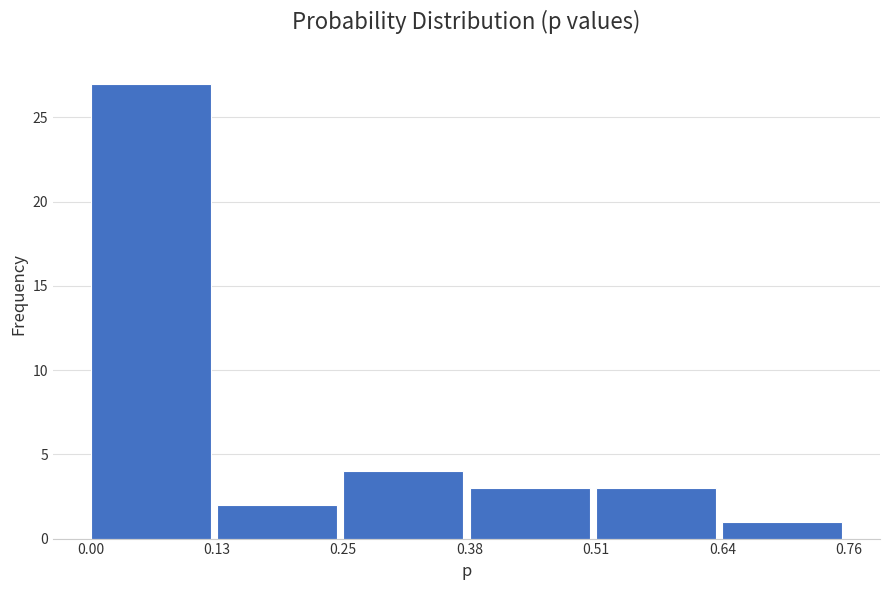

Reading left to right, transcribe this chart: for each bar, give the range it covers on the x-axis and its height. The values are not printed on the chart, so give them approximately, as read against the axis.

0.00 to 0.13: 27
0.13 to 0.25: 2
0.25 to 0.38: 4
0.38 to 0.51: 3
0.51 to 0.64: 3
0.64 to 0.76: 1